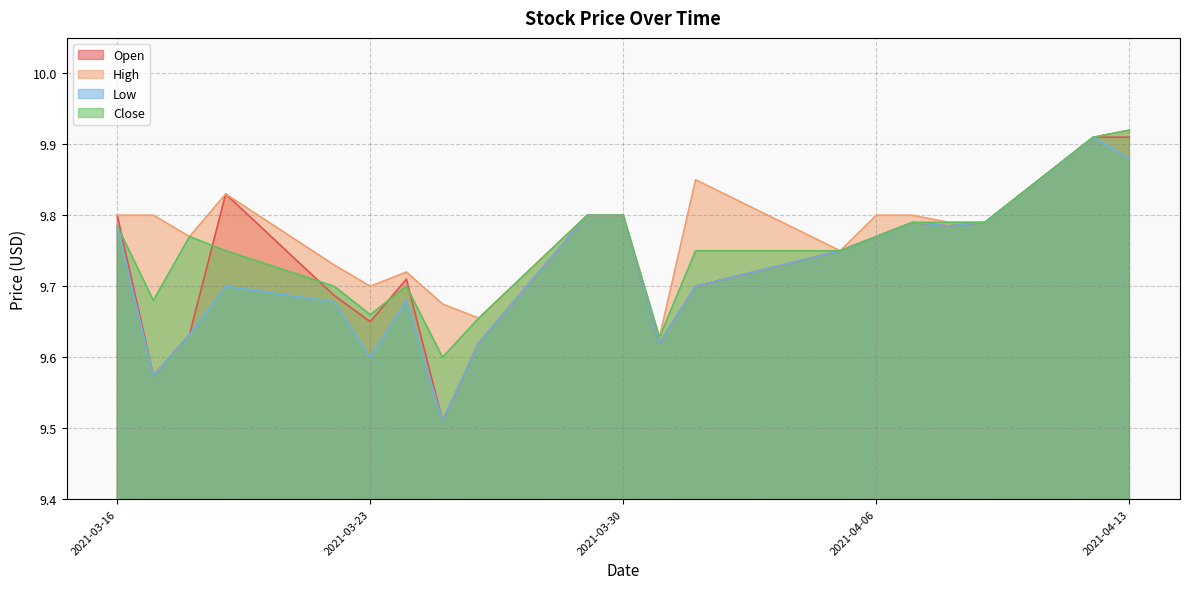

Which series has the largest total across all categories?

High